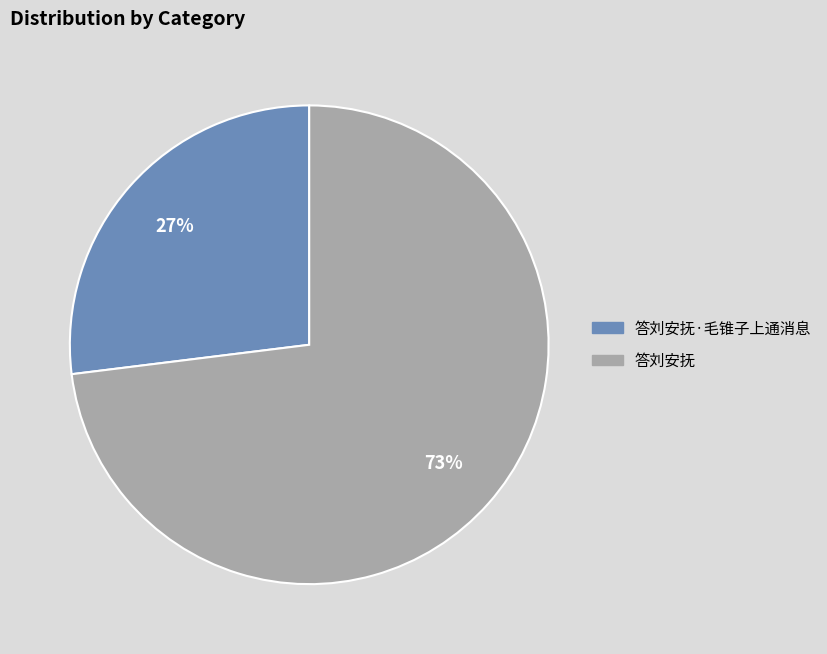

To the nearest percent, what is the difference between the largest and smallest slice percentages?

46%